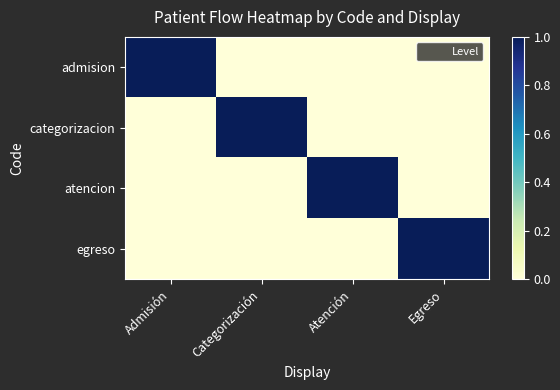

Which series has the widest spread of values?

admision